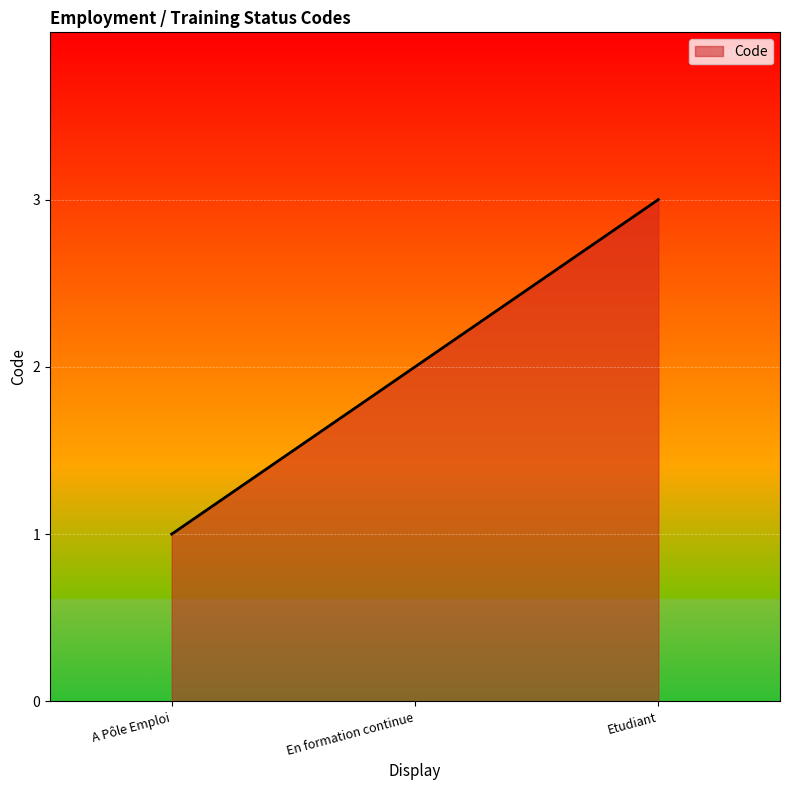

What is the change in value from En formation continue to Etudiant?

+1